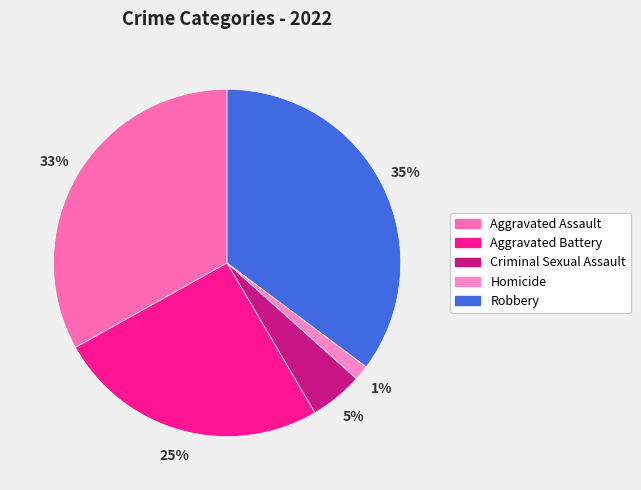

What is the total percentage of Criminal Sexual Assault and Homicide?

6.3%